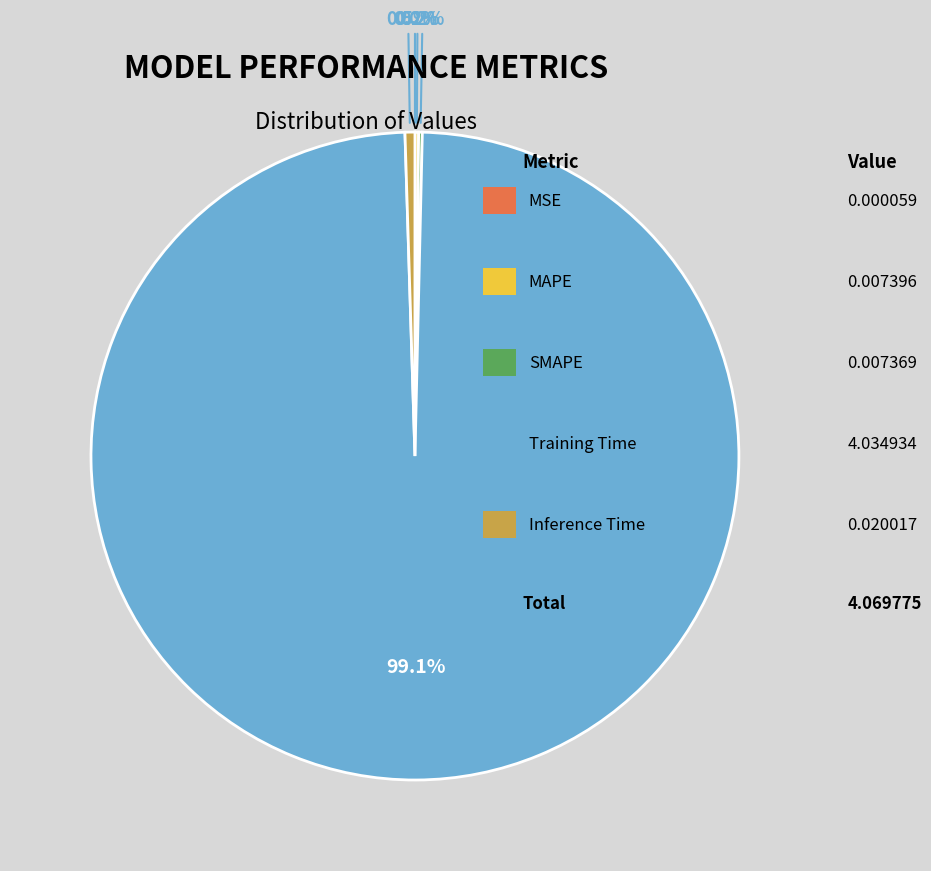

Does any single category account for the majority?

Yes